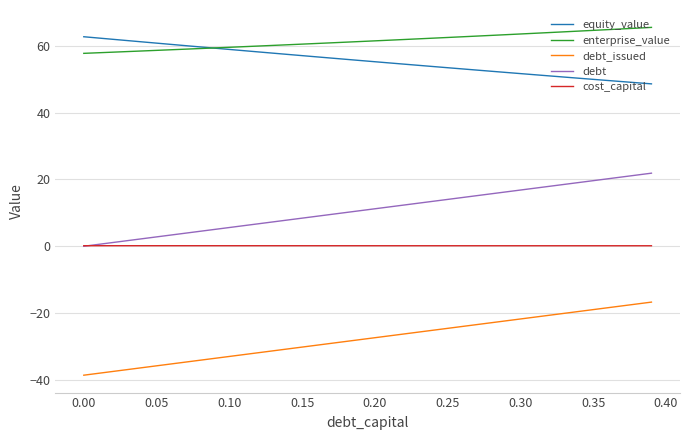

Which series has the largest total across all categories?

enterprise_value